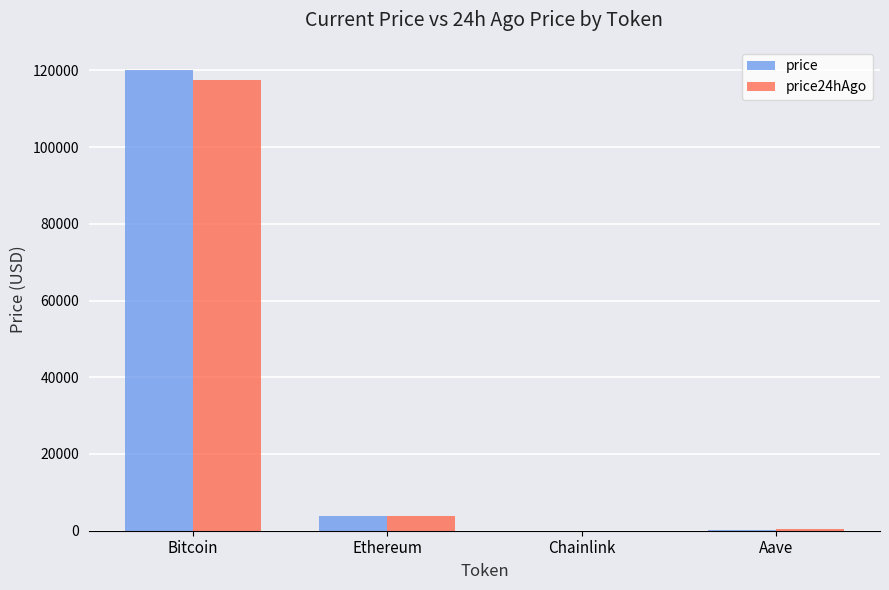

At which label is price closest to 60070?

Ethereum